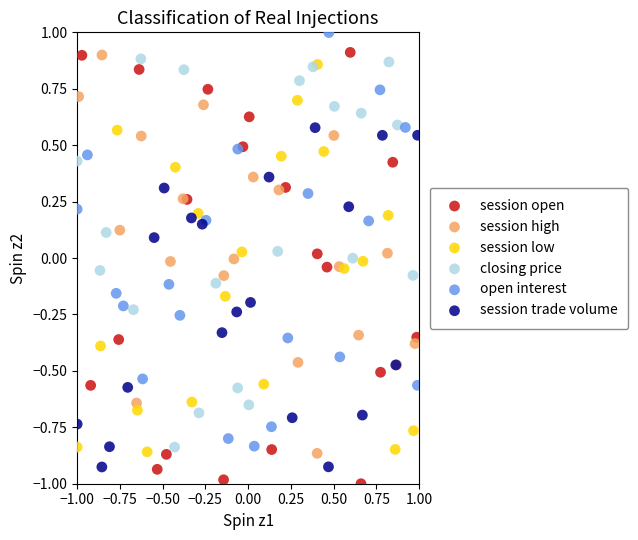

What are all the series names shown in the legend?

session open, session high, session low, closing price, open interest, session trade volume